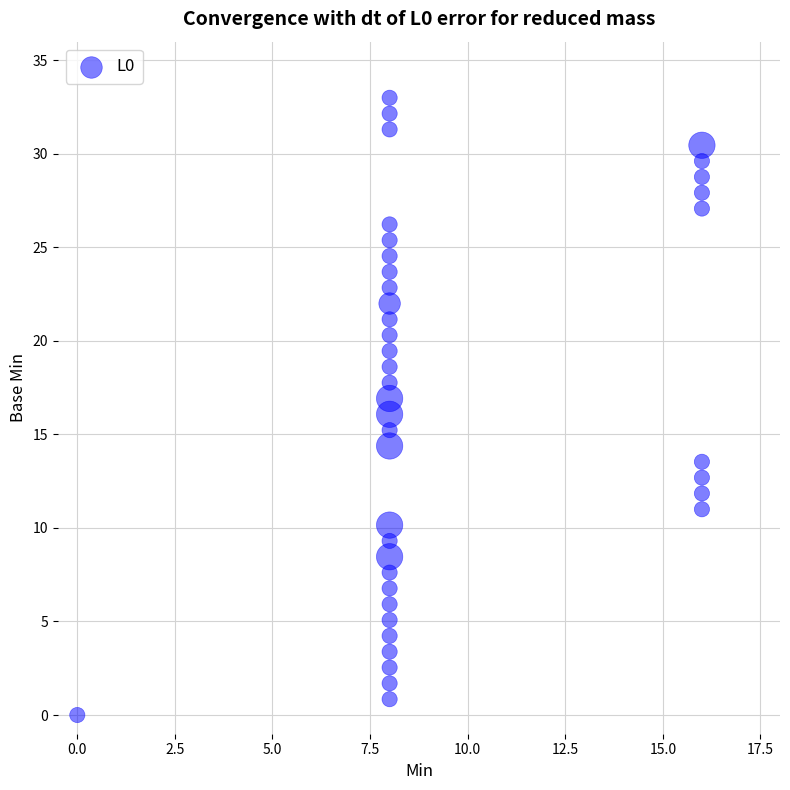

What is the range of X values (max minus min)?

16.0